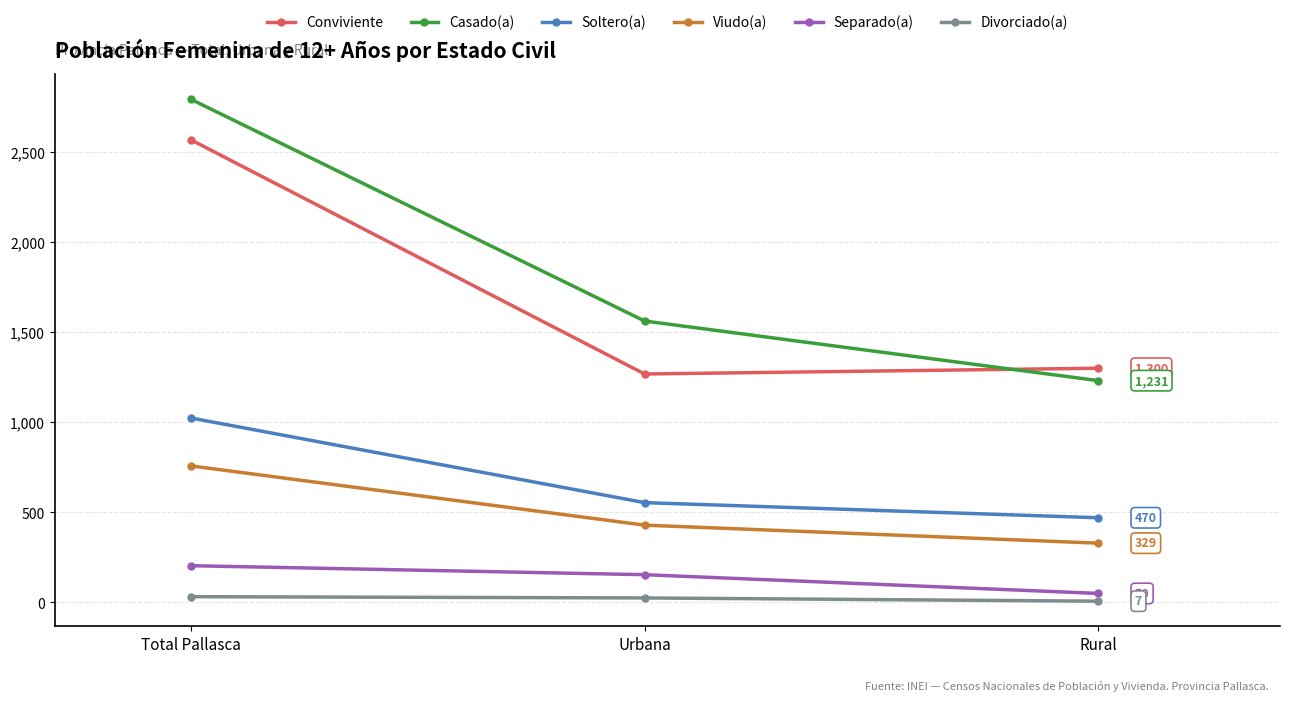

How many lines are shown in the chart?

6